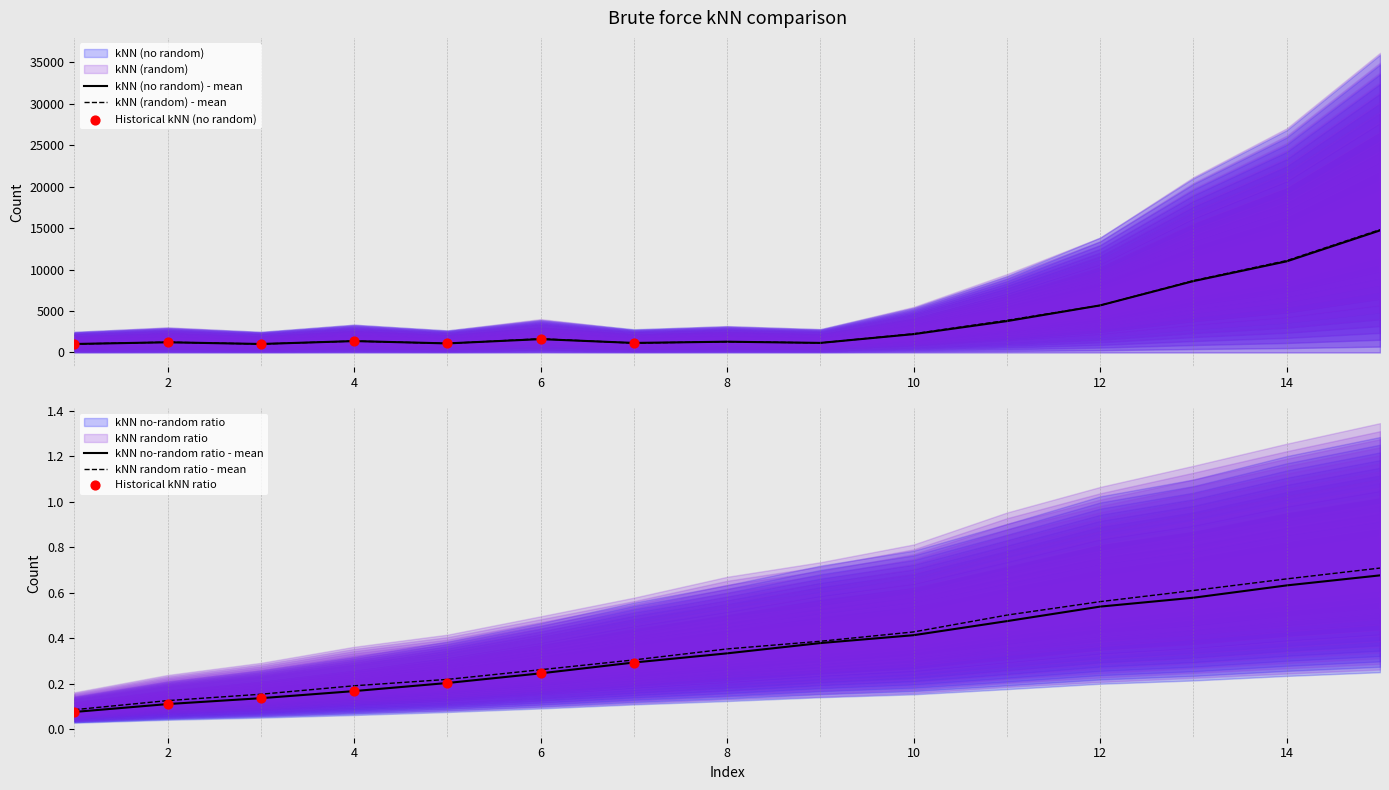

At how many categories does at least one series exceed 3783?

5